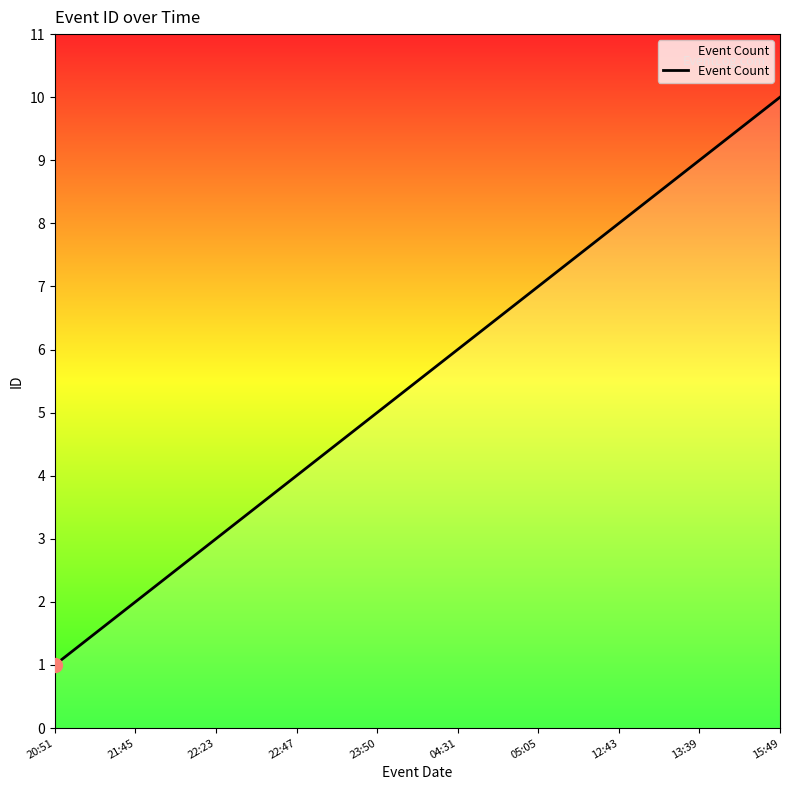

The chart shows a value of 3 at 22:23. True or false?

True